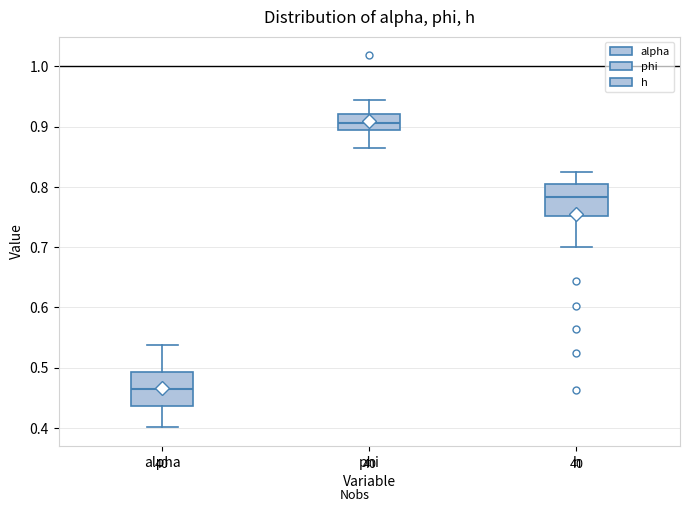

Which box has the highest median line?

phi